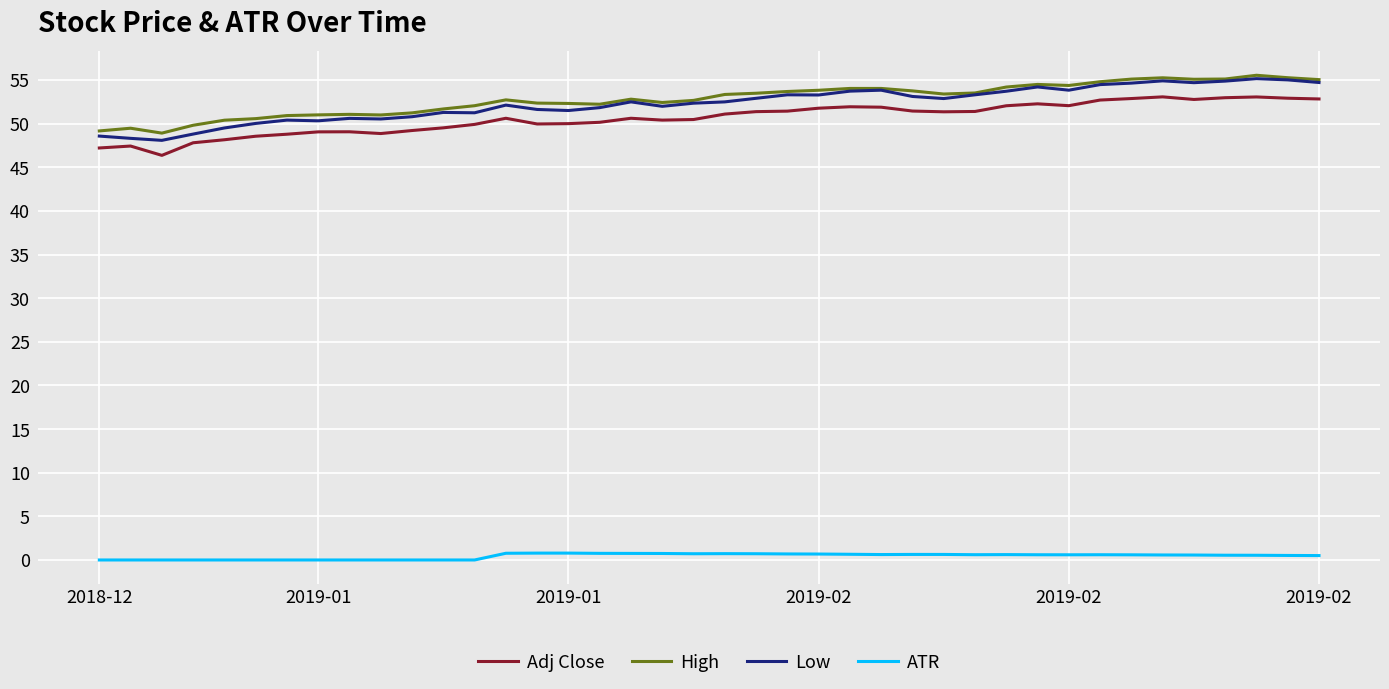

Which series has the largest range (max minus min)?

Low